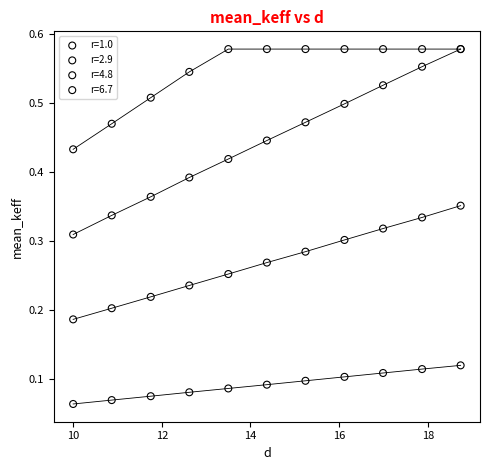

Which series has the widest spread of Y values?

r=4.8